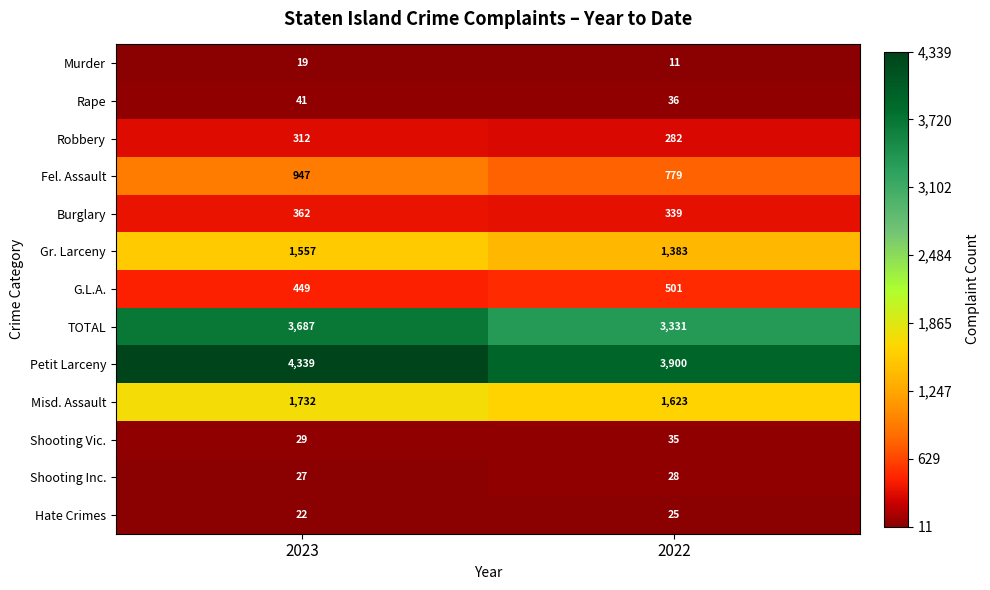

List the series in order of their peak value, highest first.

Petit Larceny, TOTAL, Misd. Assault, Gr. Larceny, Fel. Assault, G.L.A., Burglary, Robbery, Rape, Shooting Vic., Shooting Inc., Hate Crimes, Murder